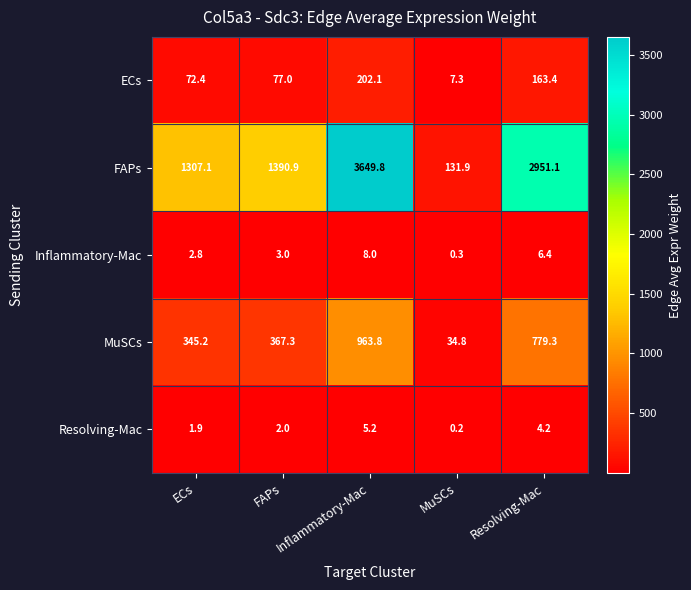

How many data points in MuSCs are less than 367?

2